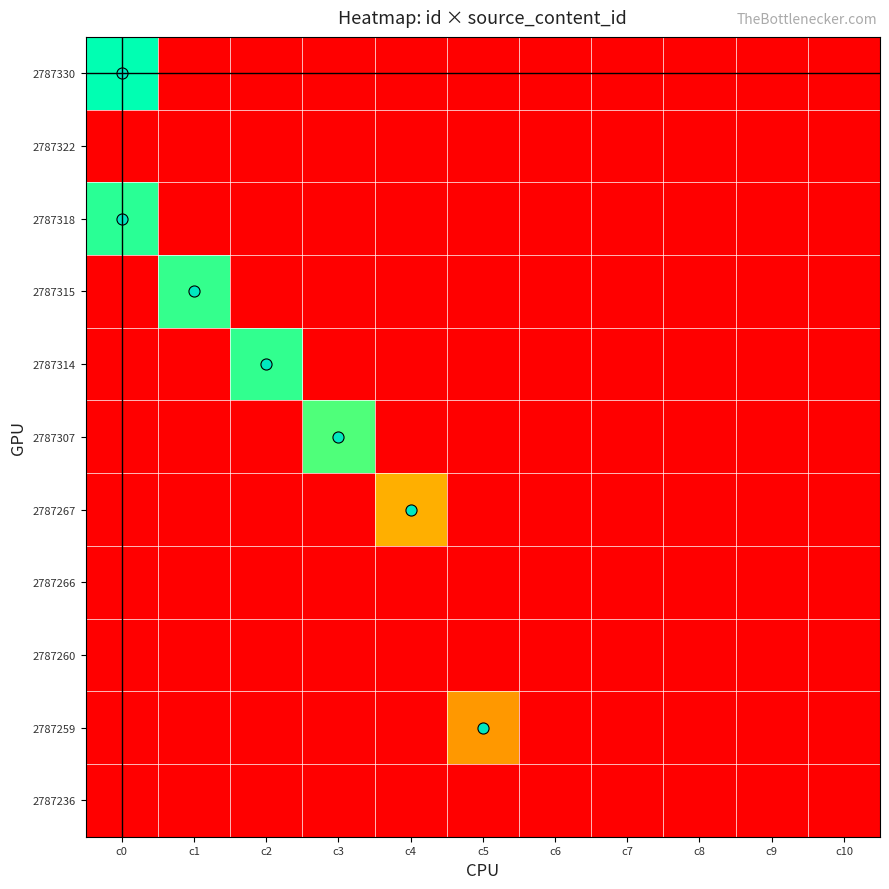

What is the difference between the highest and lowest values at c4?

0.5